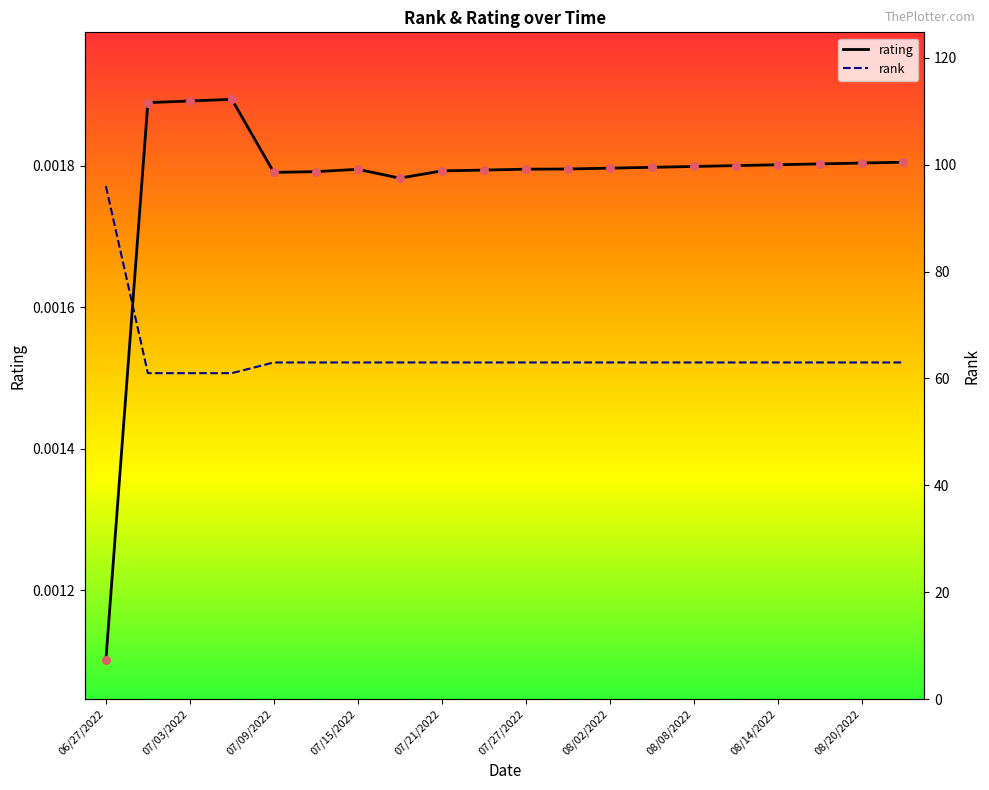

Which series has the largest total across all categories?

rank